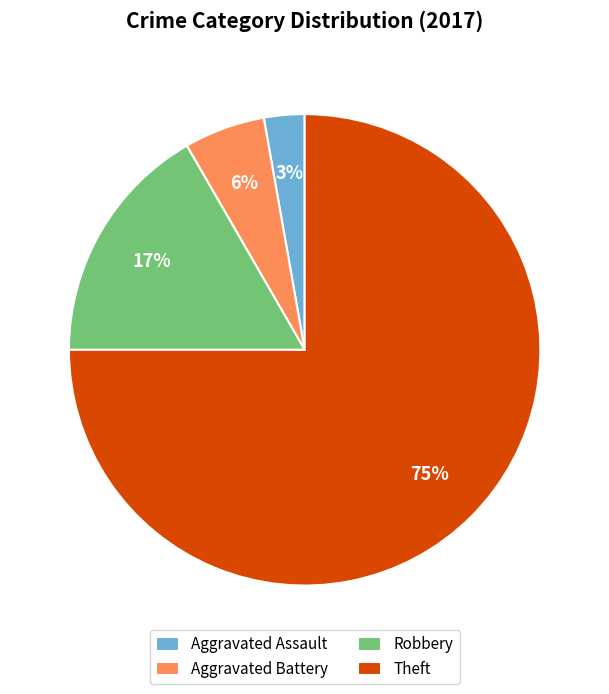

Does Aggravated Battery represent more than half of the total?

No